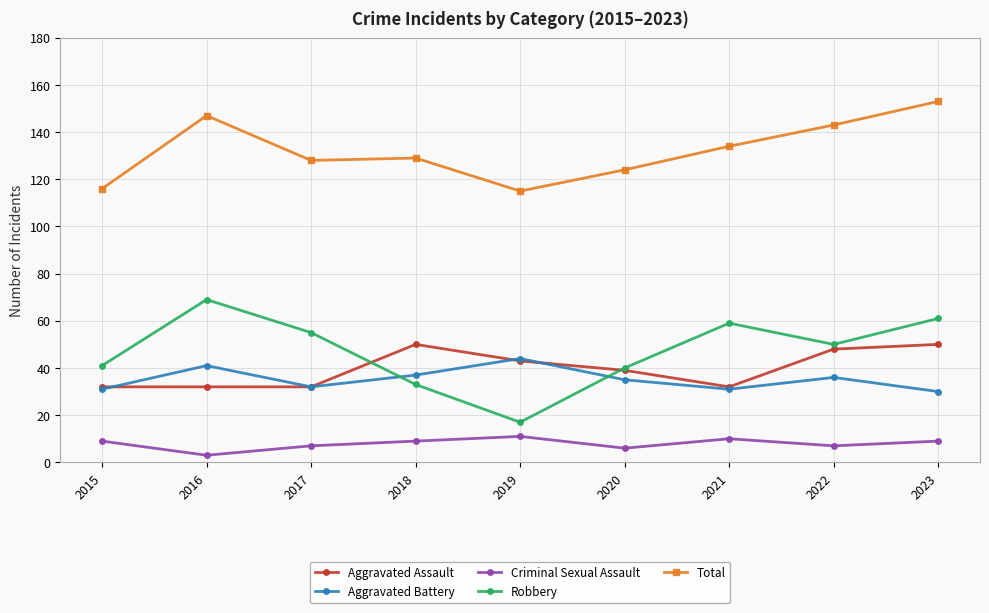

What are all the series names shown in the legend?

Aggravated Assault, Aggravated Battery, Criminal Sexual Assault, Robbery, Total